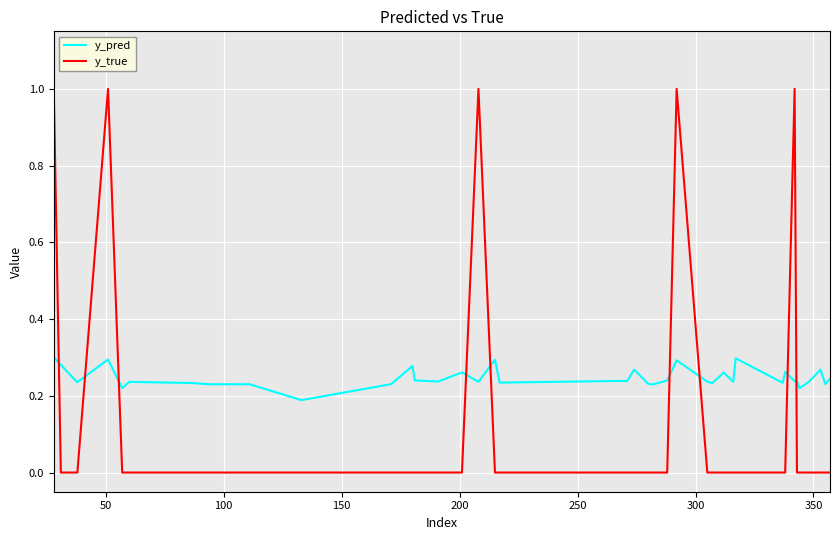

How many y_pred values are between 0 and 1?

40